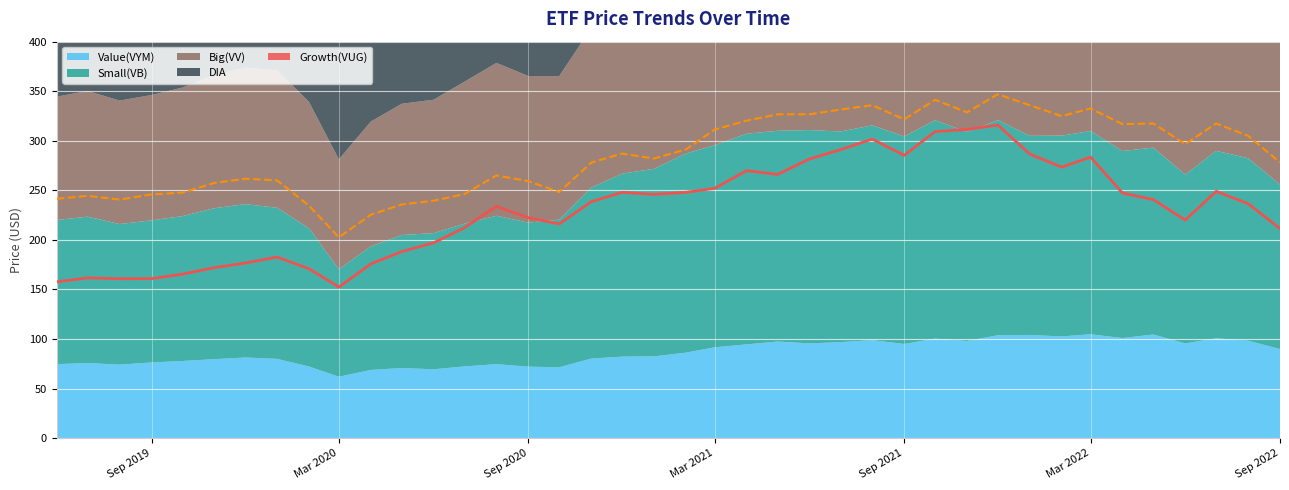

At which category does Growth(VUG) reach its first local valley?

2019-08-01